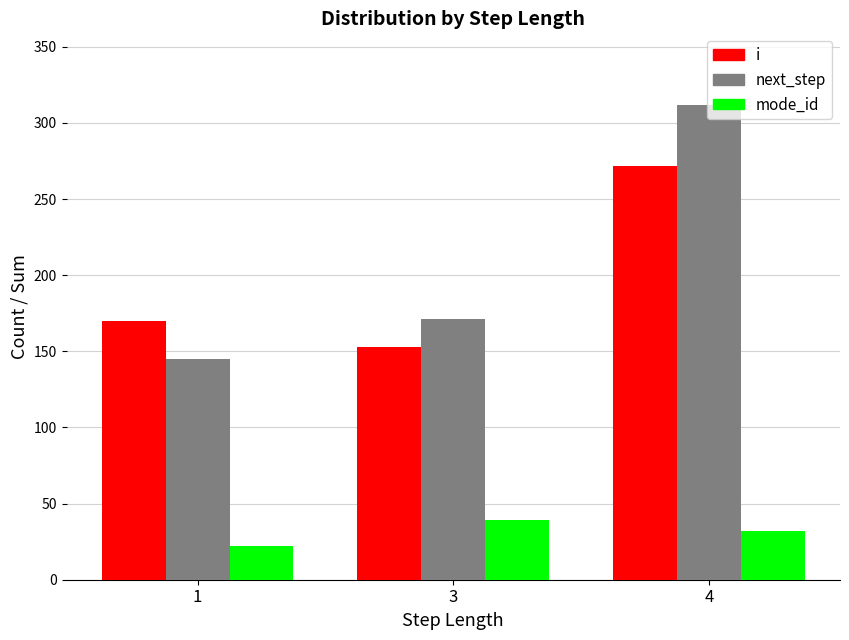

Rank the series by their maximum value, from lowest to highest.

mode_id, i, next_step